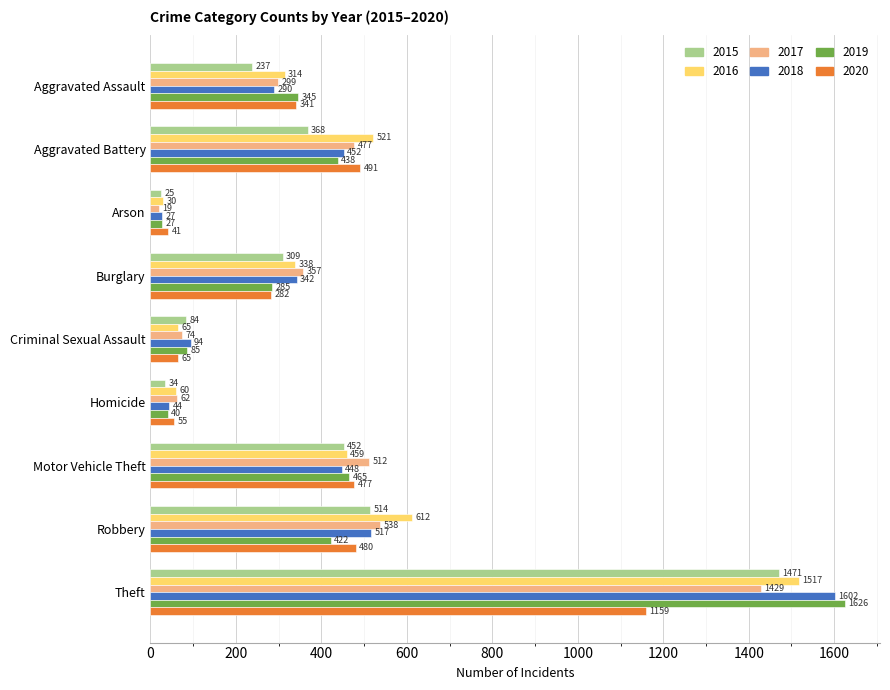

The 2019 series shows 149 at Criminal Sexual Assault. True or false?

False